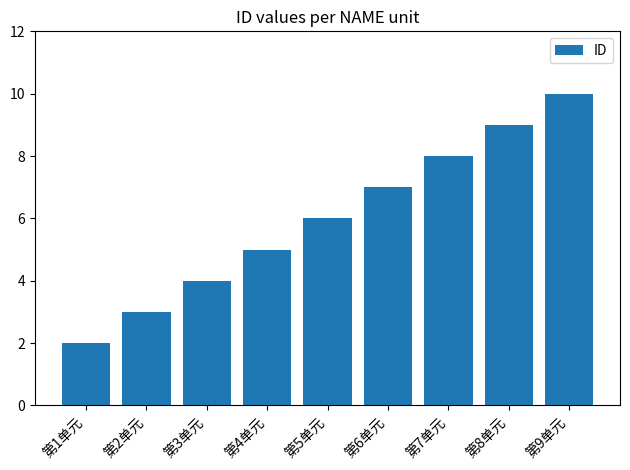

Count the values in the range 4 to 8.

5